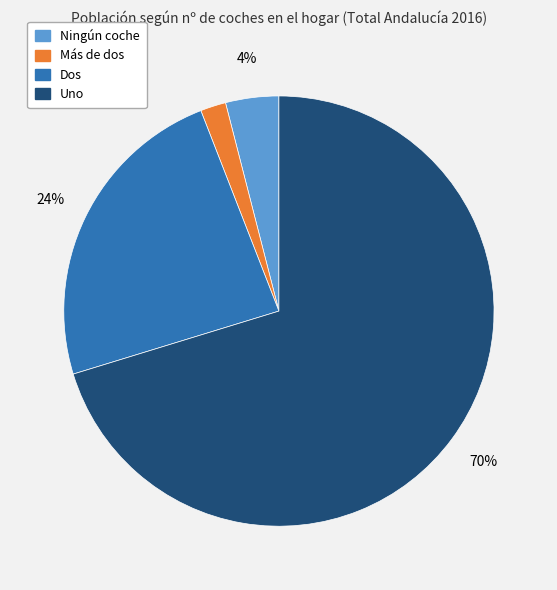

To the nearest percent, what percentage of the pie is Uno?

70%